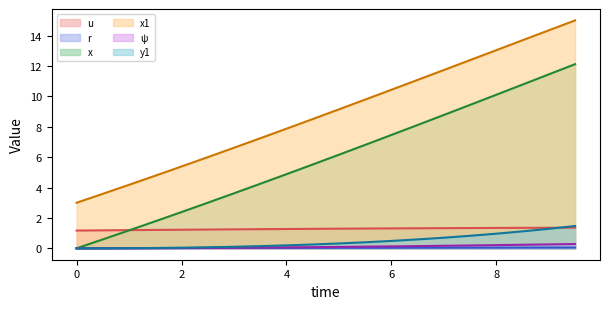

Does the chart display data point markers on the line(s)?

No